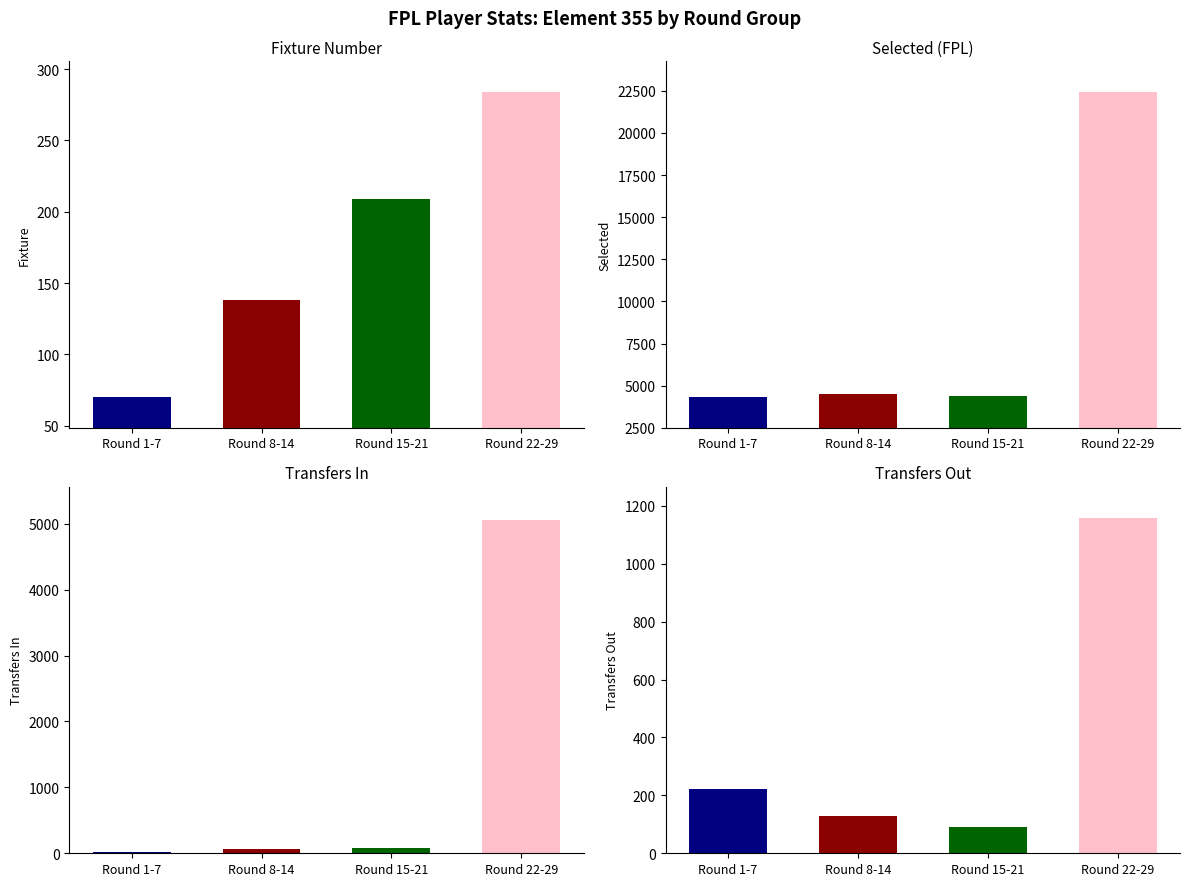

Between Round 1-7 and Round 8-14, which series saw the biggest shift?

selected